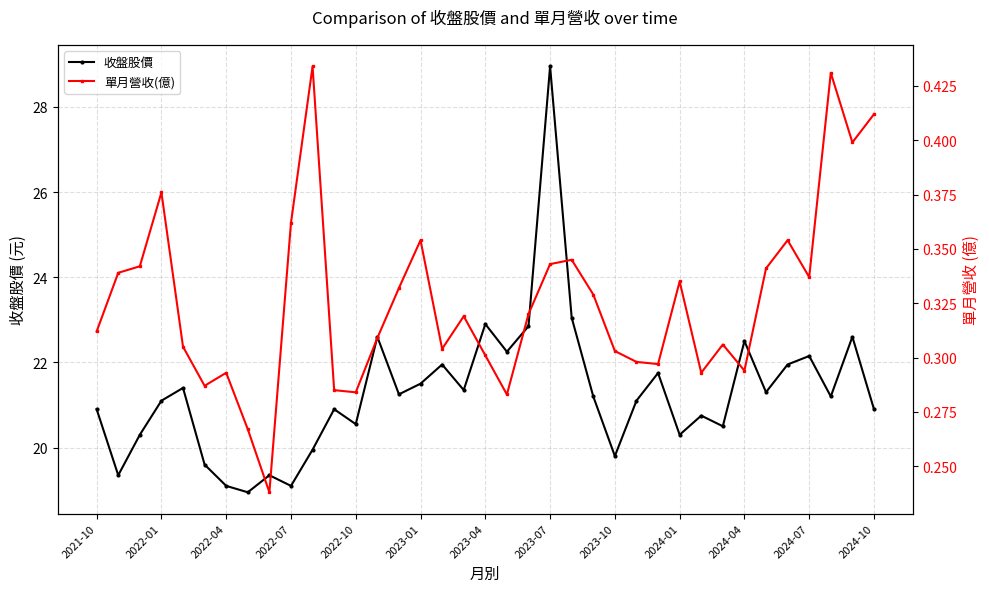

The 收盤股價 series shows 19.8 at 2023-10. True or false?

True